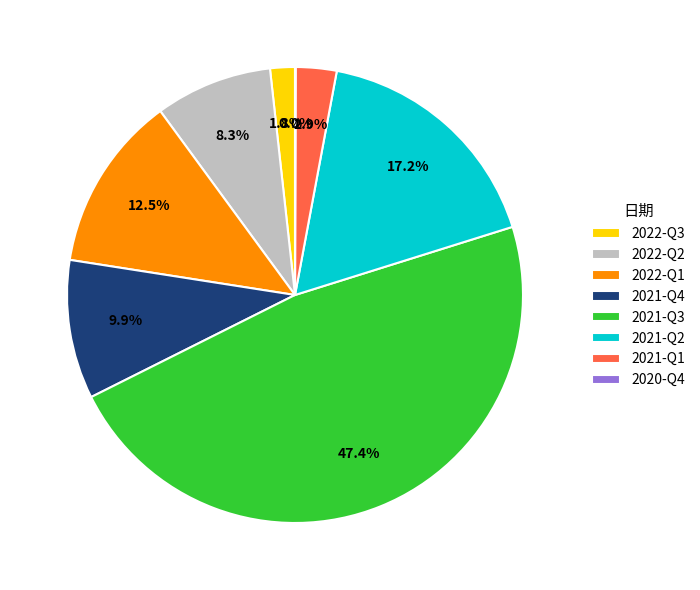

Is there any slice that represents more than half of the pie?

No